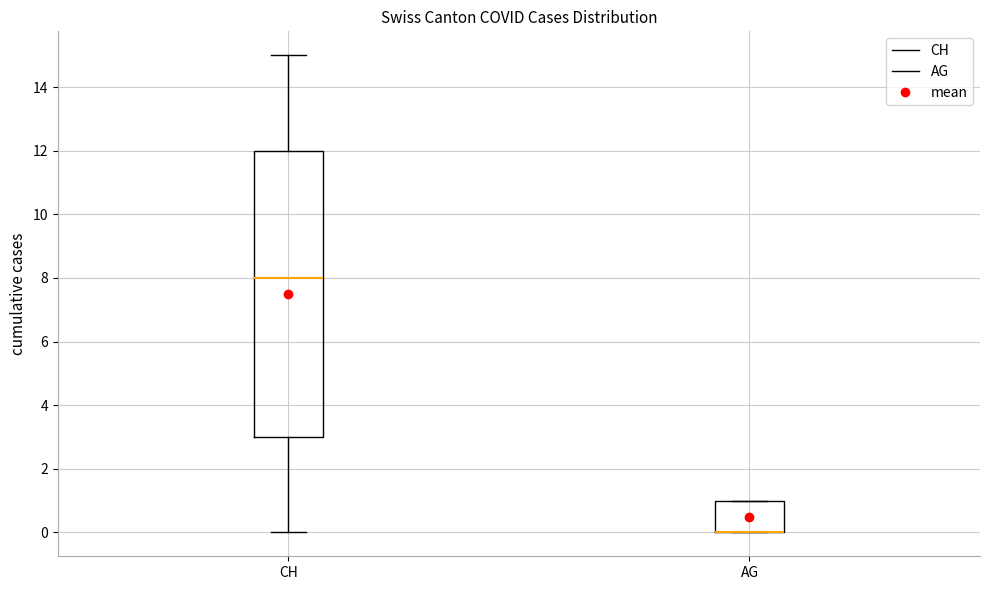

Reading left to right, read every box against the y-axis: the position of its median line, the range the box covers, and the ends of its whiskers. The values are not printed on the chart, so give them approximately, as read against the axis.

CH: median 8, box 3 to 12, whiskers 0 to 15
AG: median 0 (drawn on the box's lower edge), box 0 to 1, whiskers 0 to 1